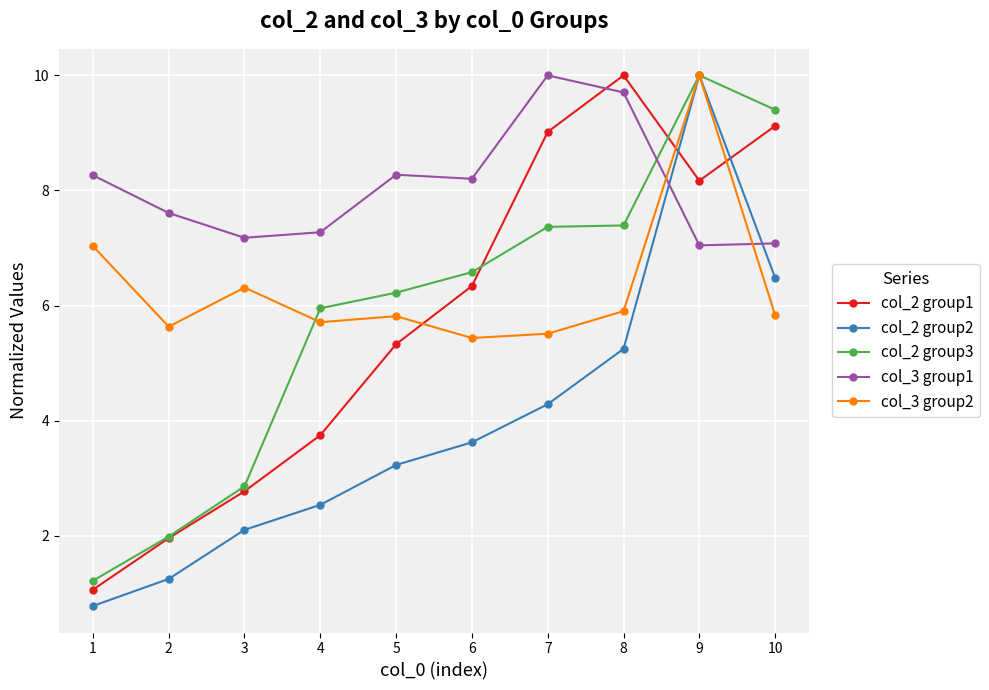

At which category does col_2 group2 reach its first local peak?

9